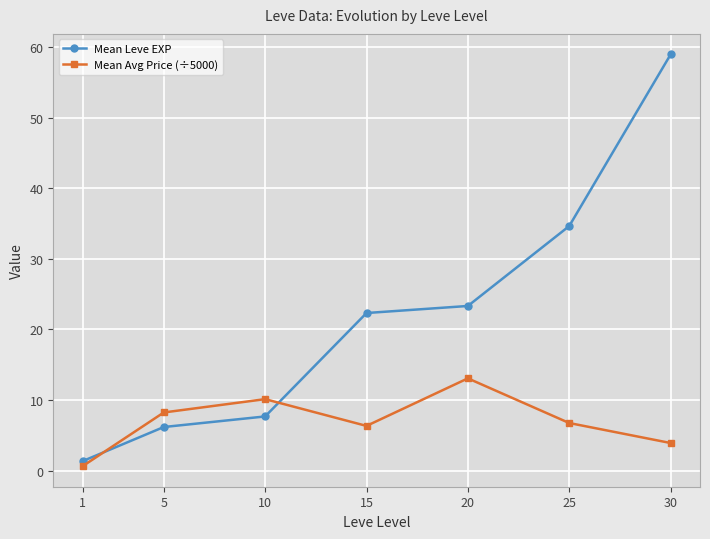

At how many categories does at least one series exceed 45?

1